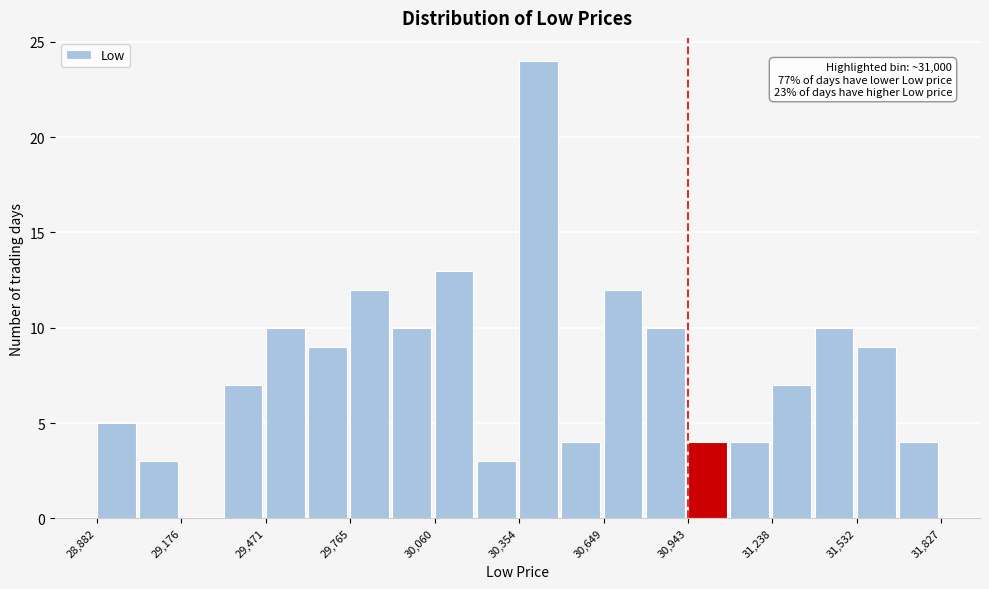

Read against the x-axis, roughly where is the centre of the tallest bar?

30400